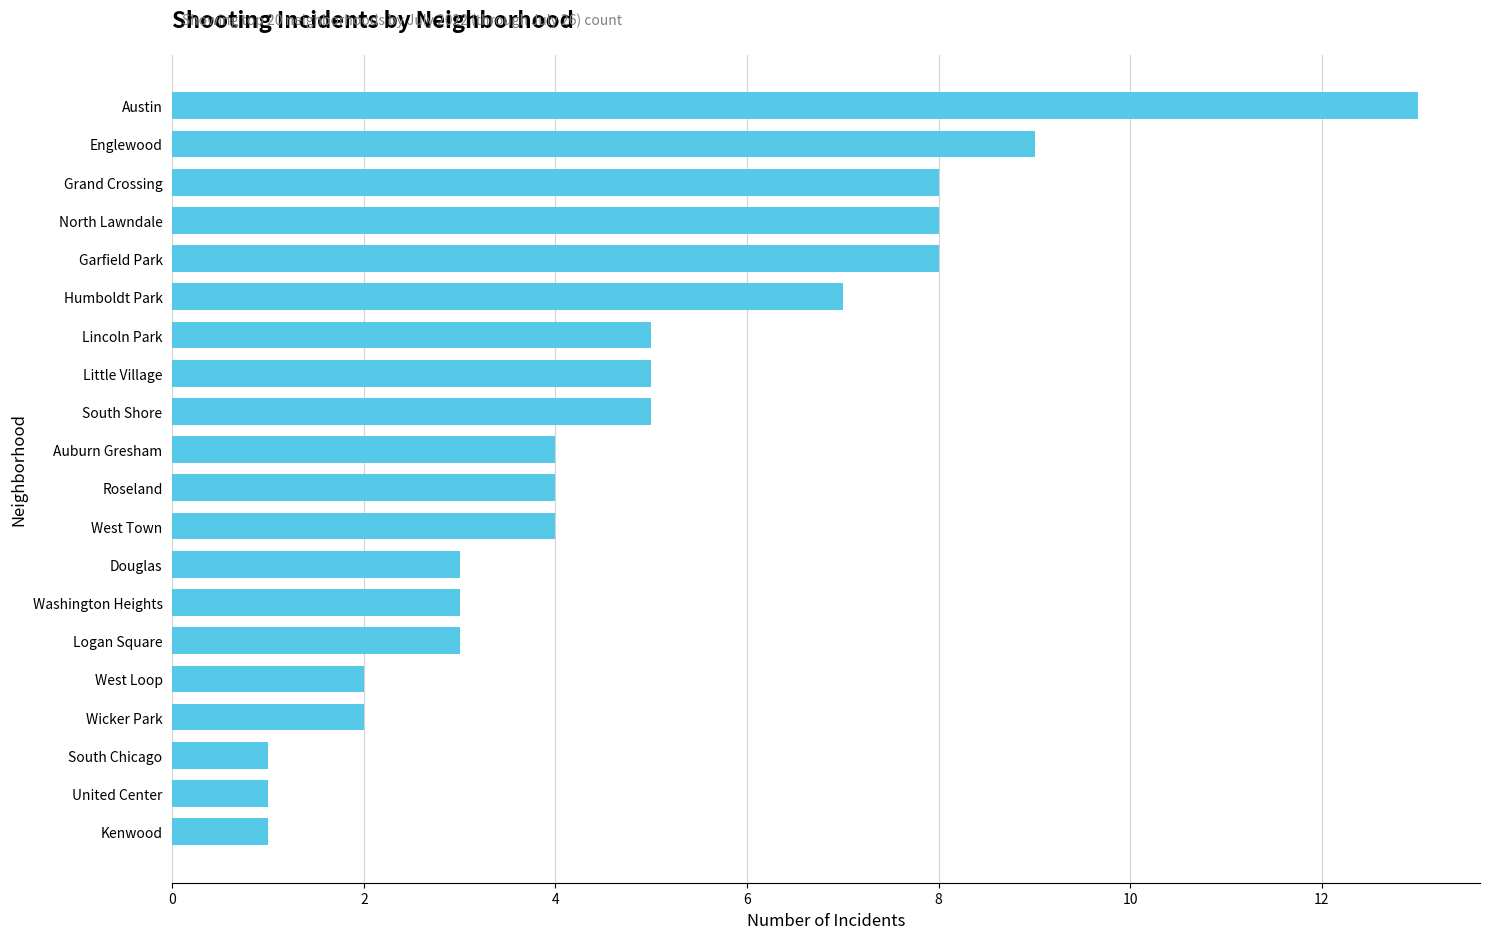

Reading top to bottom, list all the values displayed in this chart.

13	9	8	8	8	7	5	5	5	4	4	4	3	3	3	2	2	1	1	1